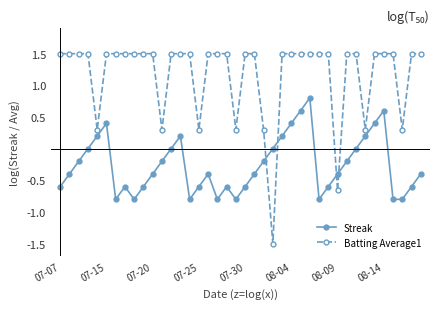

Which series has the largest range (max minus min)?

Batting Average1